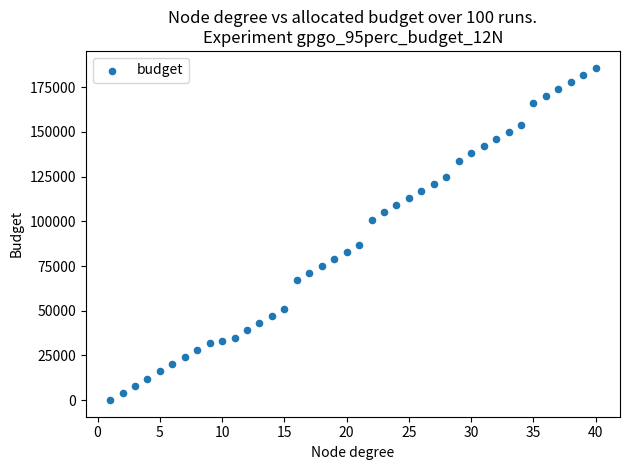

What is the range of X values (max minus min)?

39